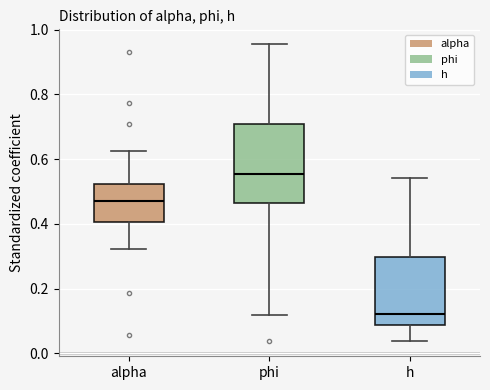

Which box is the tallest, from its lower edge to its upper edge?

phi